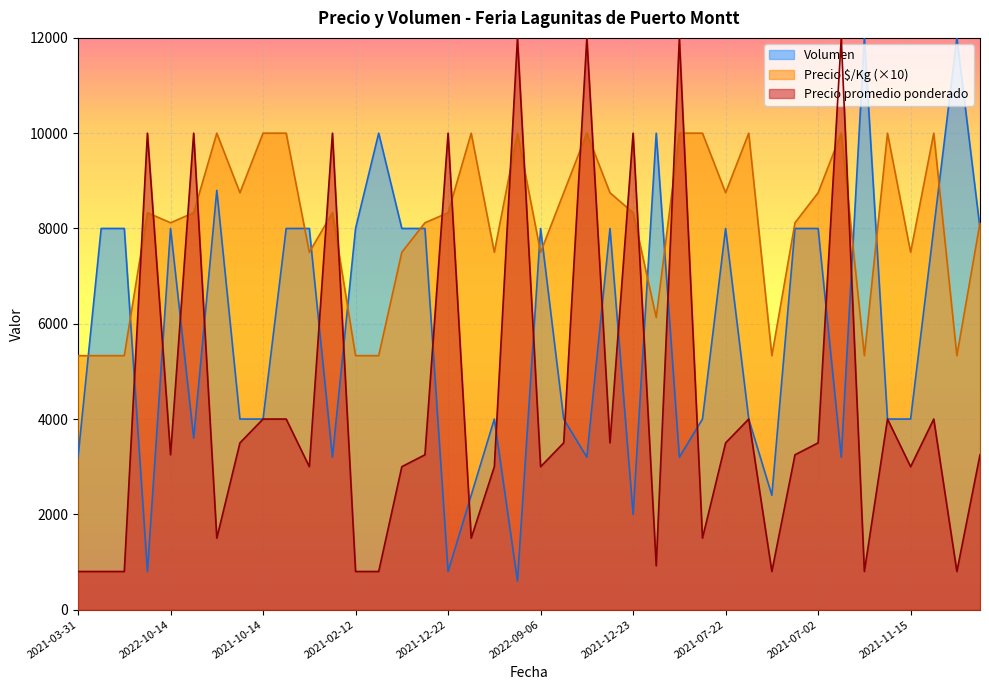

What is the sum of all Volumen values?

233400